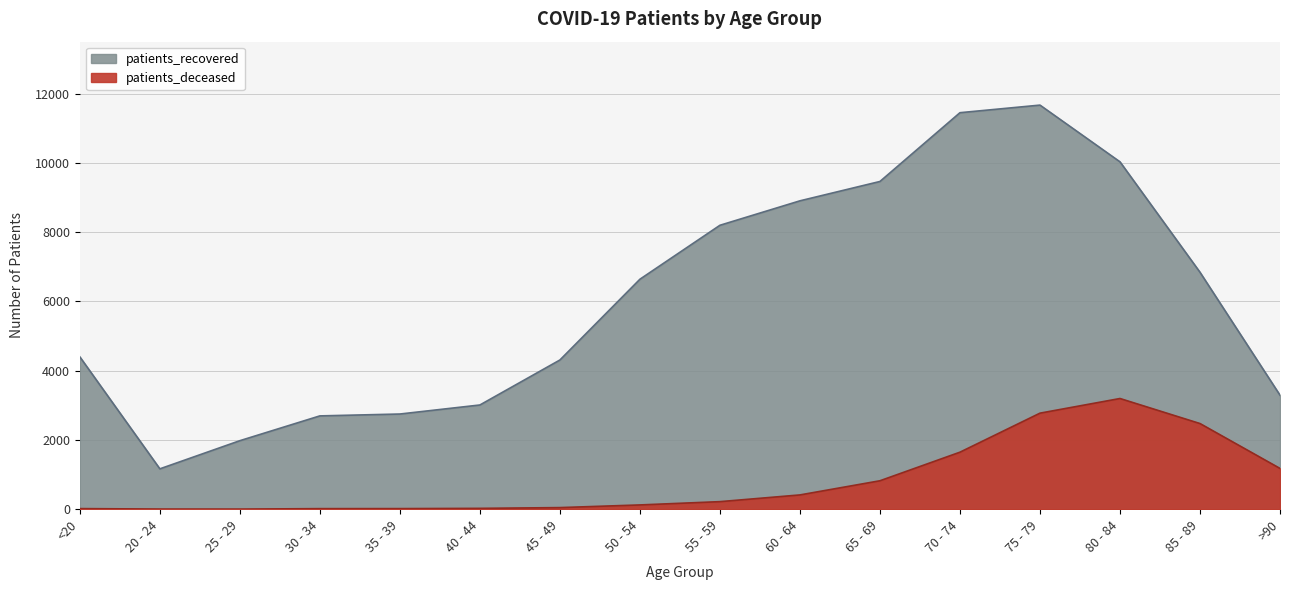

Reading left to right, list all the values displayed in this chart.

patients_deceased: <20=17	20 - 24=4	25 - 29=3	30 - 34=16	35 - 39=17	40 - 44=24	45 - 49=46	50 - 54=123	55 - 59=218	60 - 64=412	65 - 69=821	70 - 74=1646	75 - 79=2773	80 - 84=3196	85 - 89=2473	>90=1177
patients_recovered: <20=4398	20 - 24=1165	25 - 29=1978	30 - 34=2694	35 - 39=2748	40 - 44=3009	45 - 49=4308	50 - 54=6640	55 - 59=8198	60 - 64=8904	65 - 69=9463	70 - 74=11449	75 - 79=11668	80 - 84=10030	85 - 89=6841	>90=3291